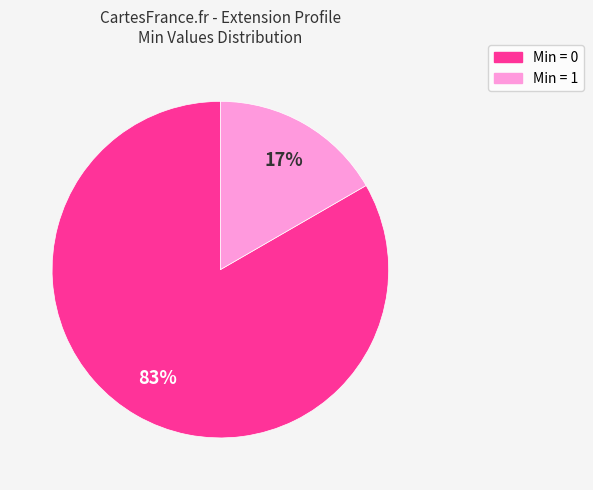

Is there a majority slice in this chart?

Yes